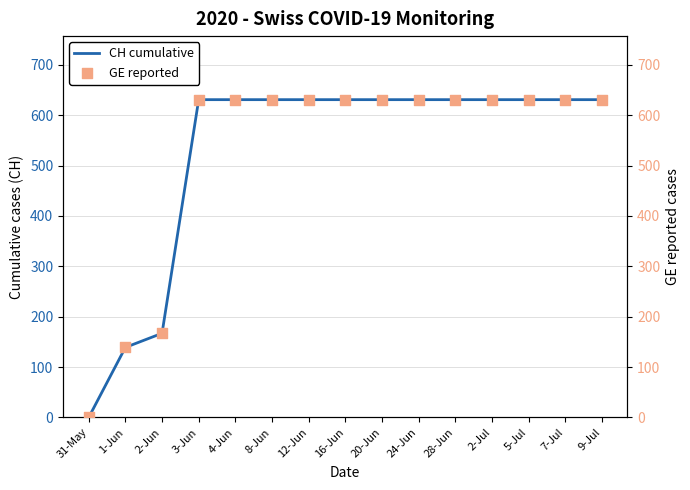

Is the value of CH cumulative at 8-Jun greater than the value of GE reported at 20-Jun?

No